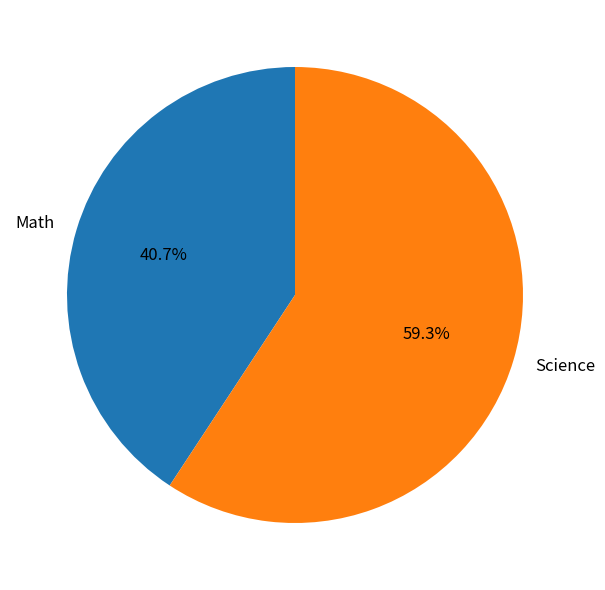

How many segments does this pie chart have?

2